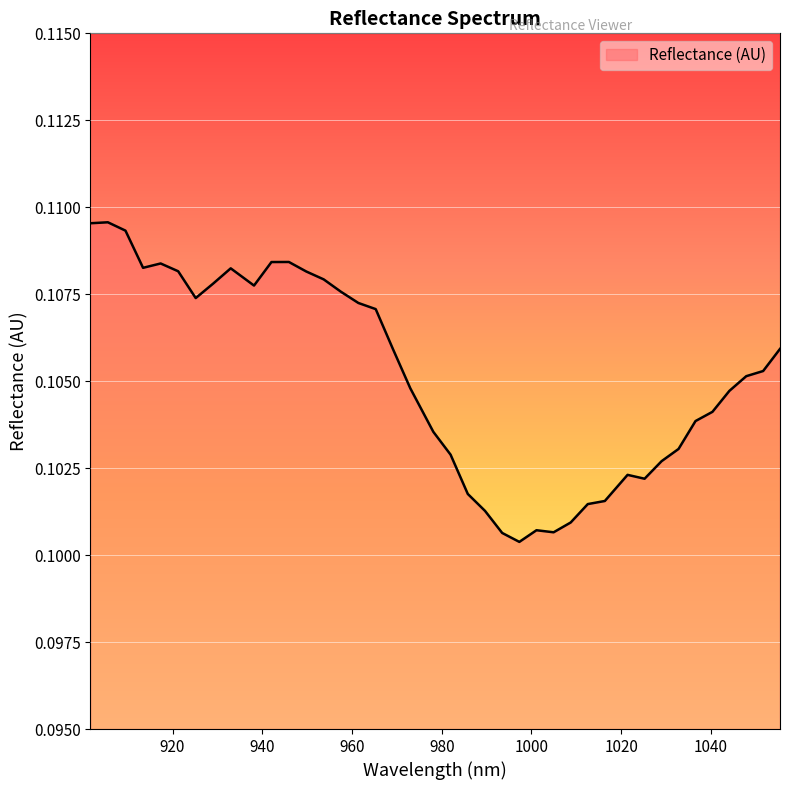

At which category does the data reach its first local peak?

905.592173